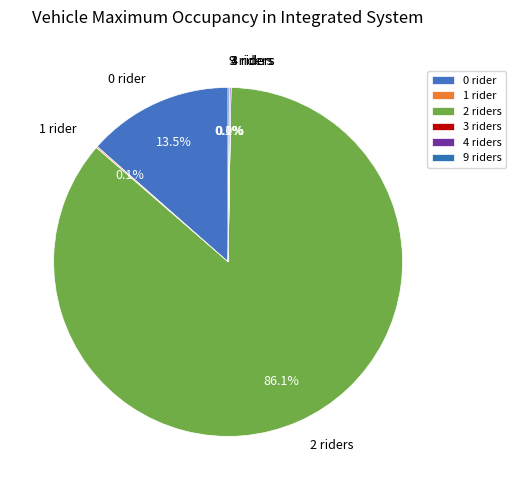

Which category has the biggest portion of the pie?

2 riders